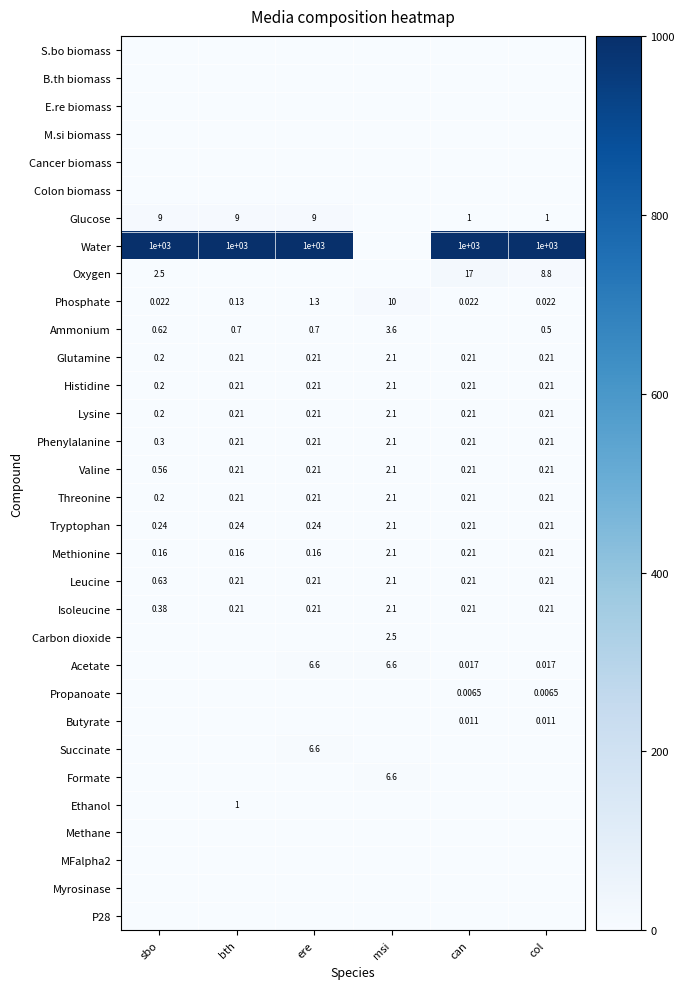

At which category does the chart reach its peak across all series?

sbo